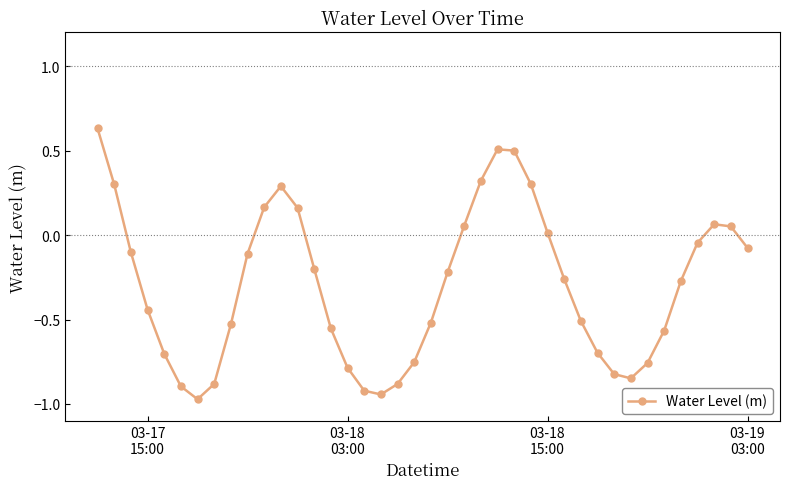

True or false: the data has more than 1 interior local peaks.

True